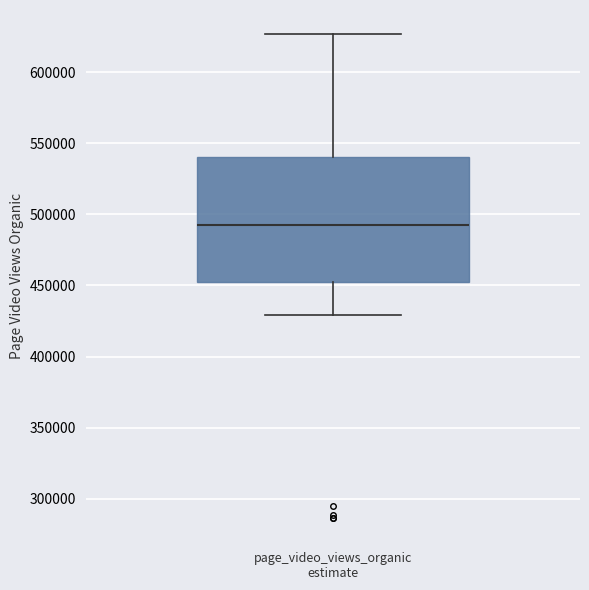

Where does the lower whisker of the box for page_video_views_organic estimate end on the y-axis? The values are not printed on the chart, so give them approximately, as read against the axis.

430000